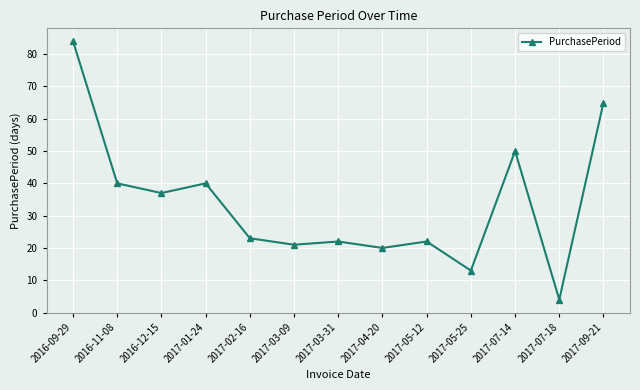

How many lines are shown in the chart?

1